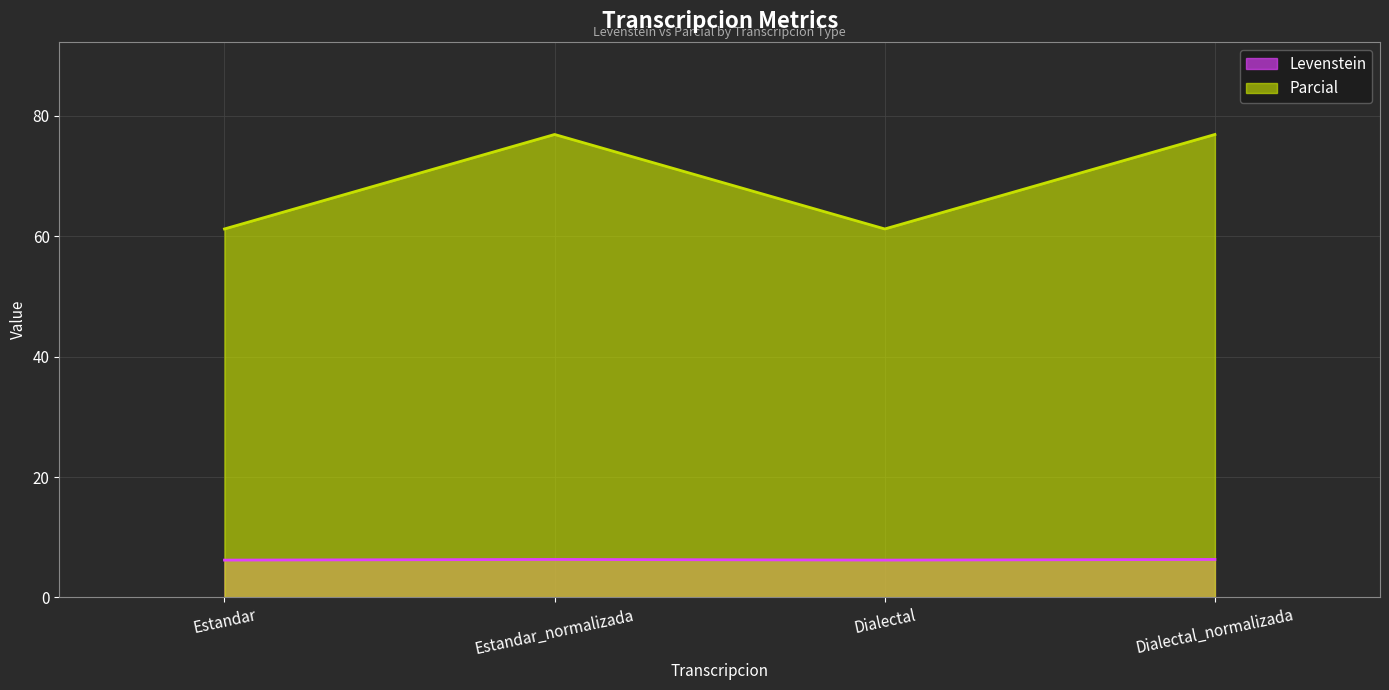

What are all the series names shown in the legend?

Levenstein, Parcial